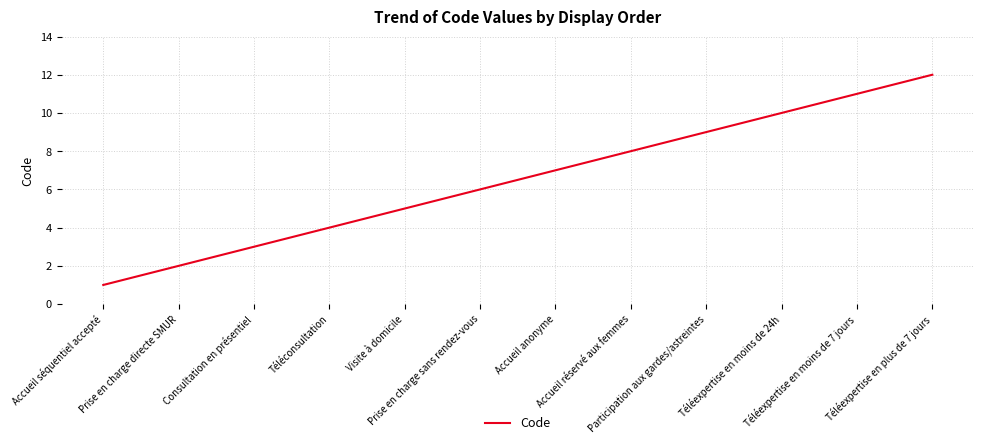

What is the difference between the maximum and minimum values?

11